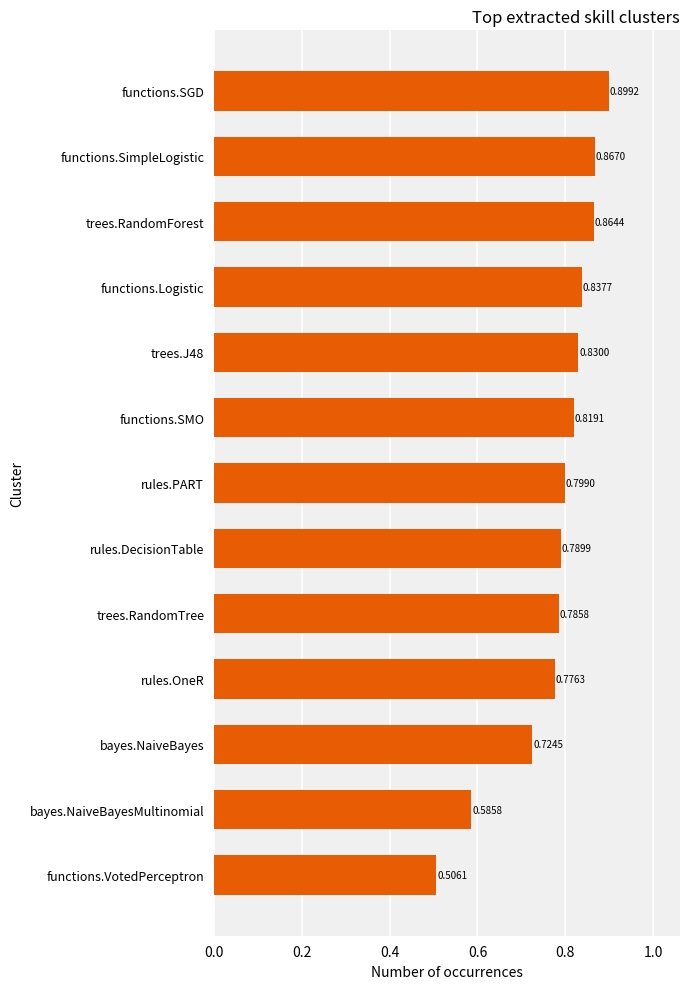

At which label is the value closest to 0?

functions.VotedPerceptron